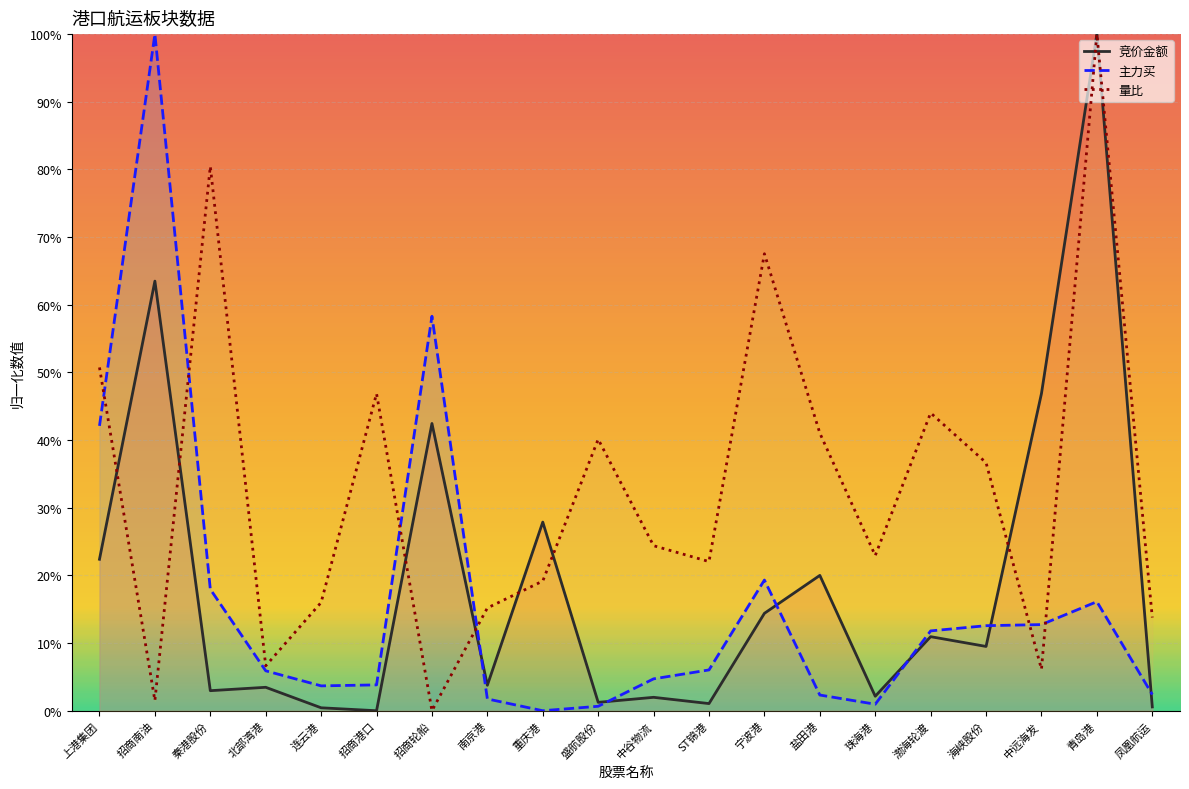

Between 珠海港 and 宁波港, which is larger?

宁波港